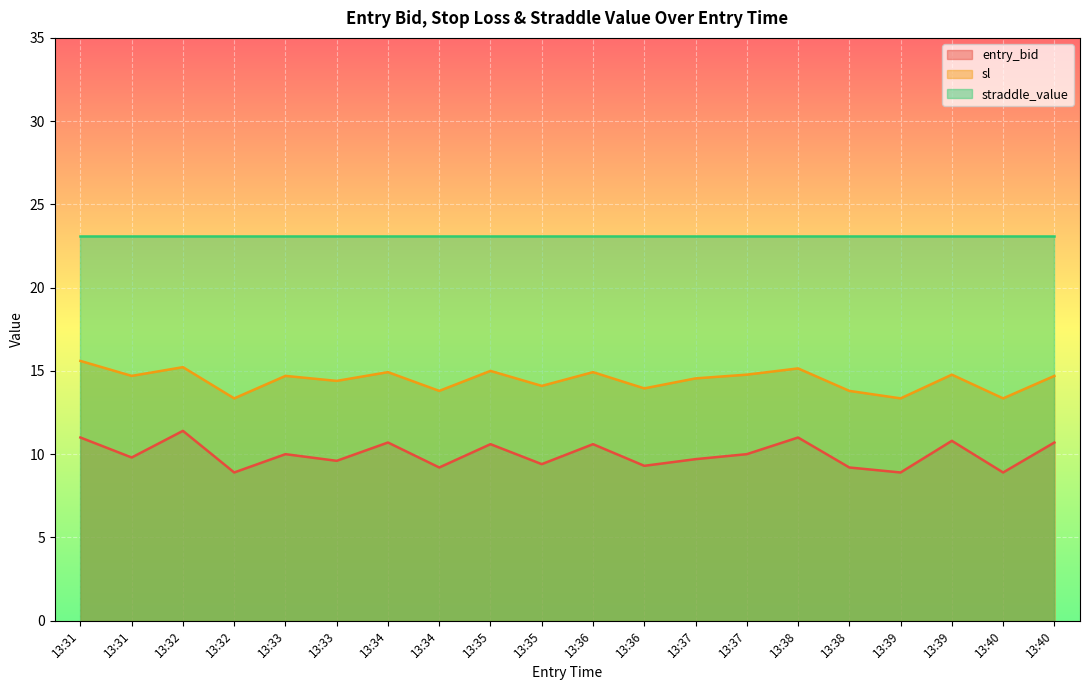

What are all the series names shown in the legend?

entry_bid, sl, straddle_value